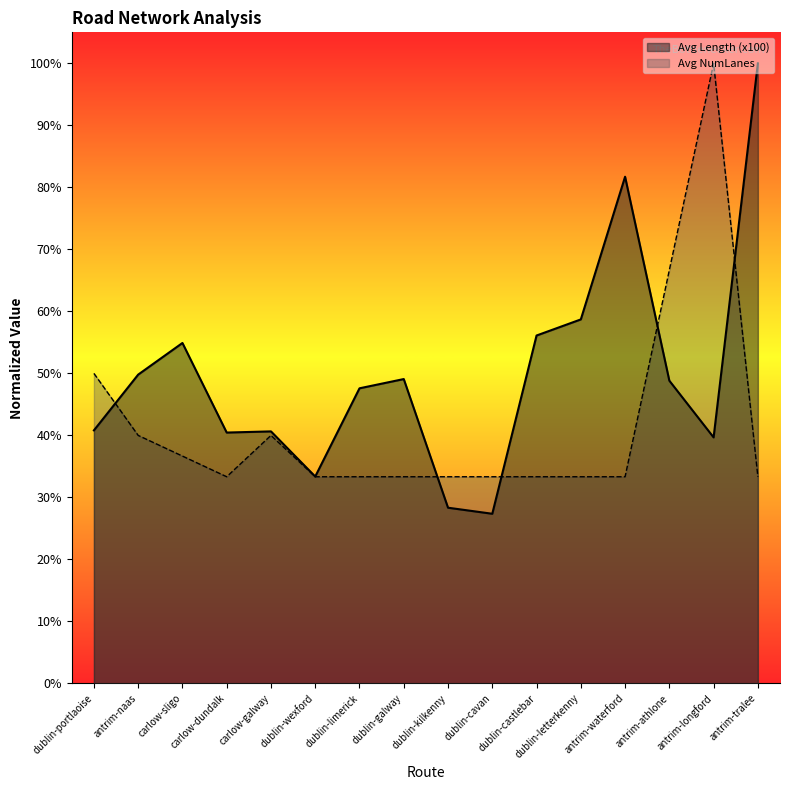

Count the number of categories in the chart.

16